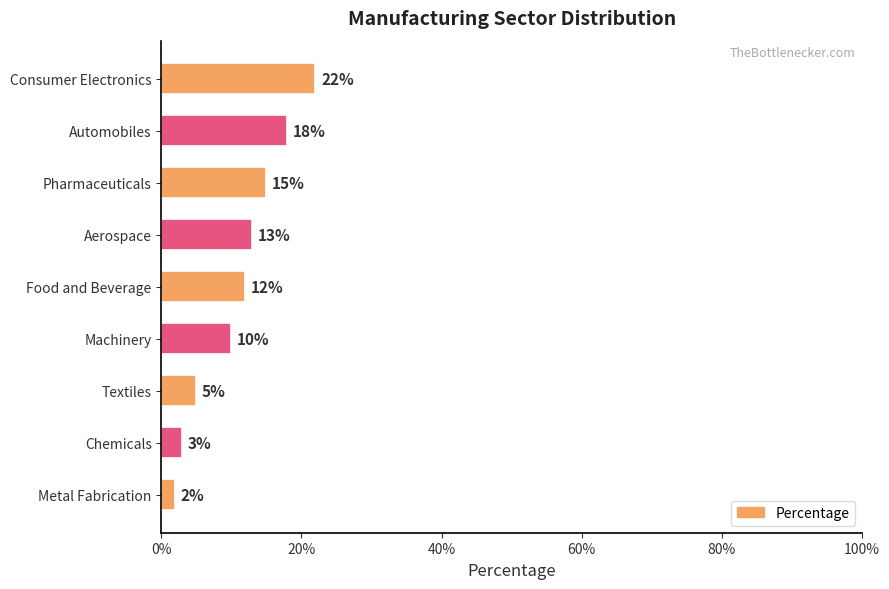

Reading top to bottom, what are all the values shown in this chart?

22	18	15	13	12	10	5	3	2